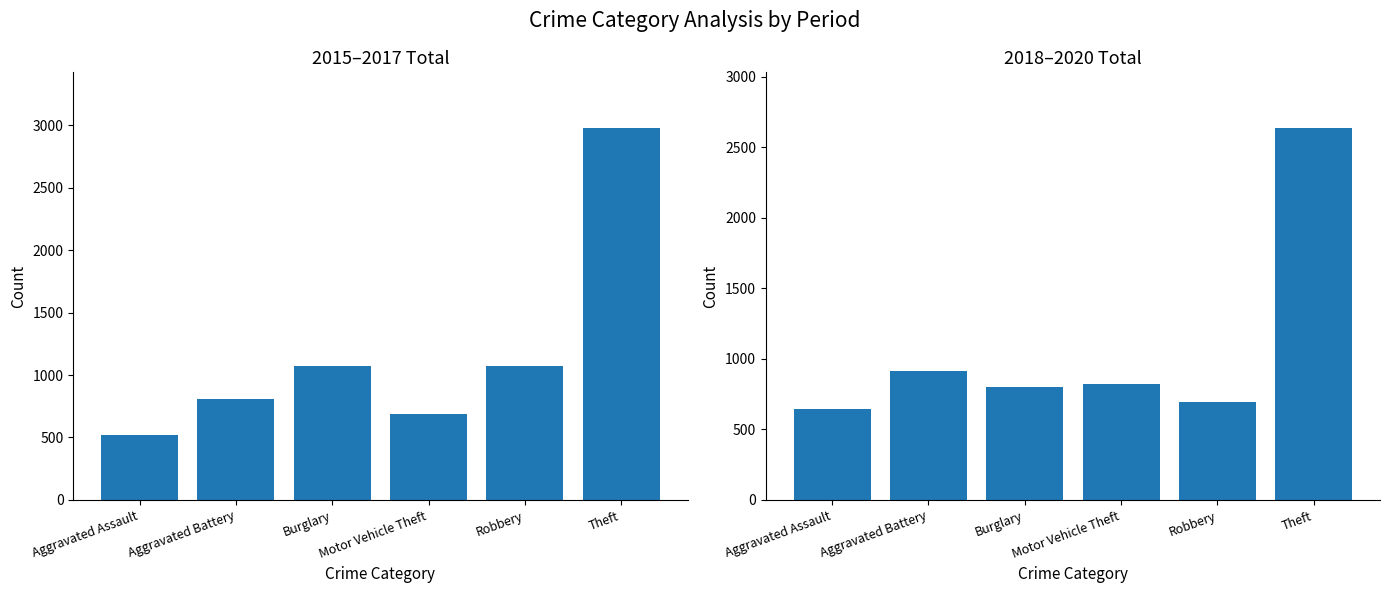

Does the chart contain stacked bars?

No